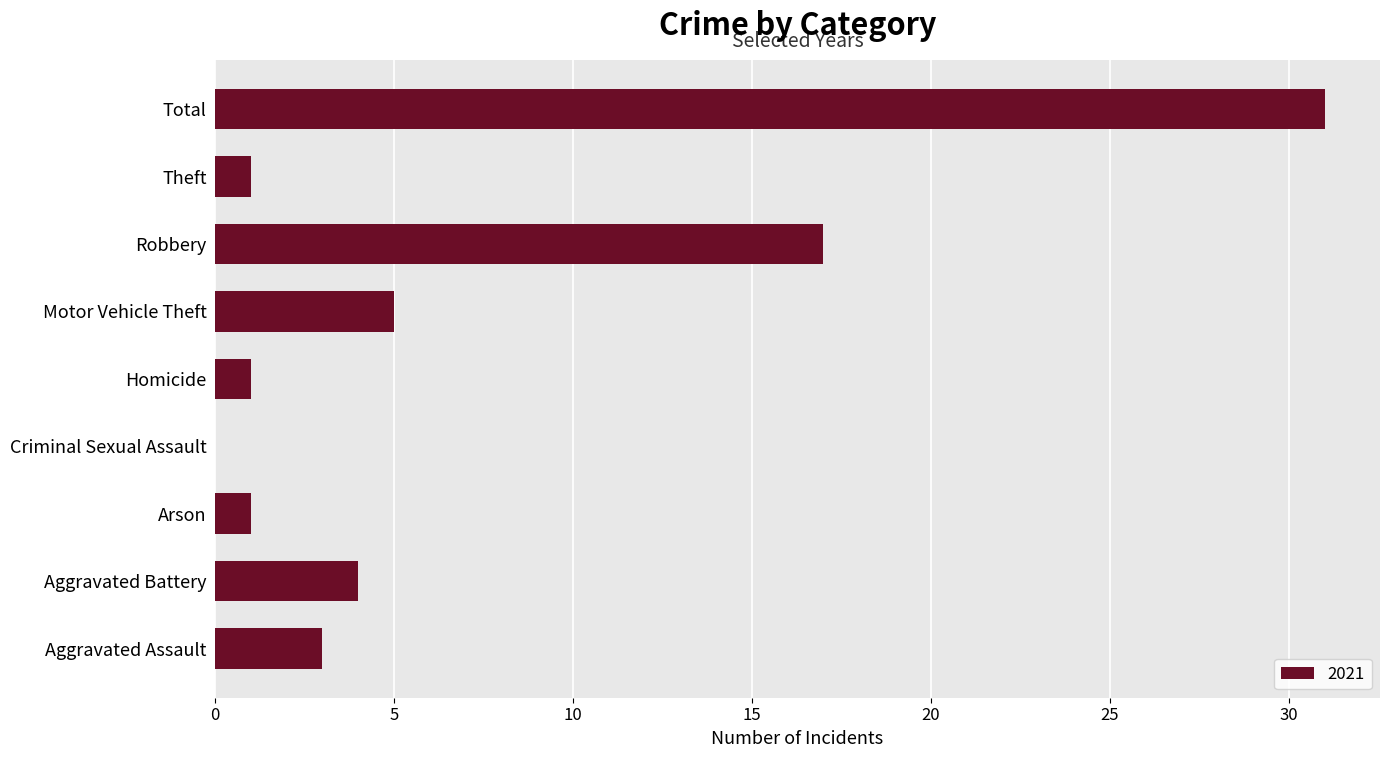

What is the maximum value shown in the chart?

31